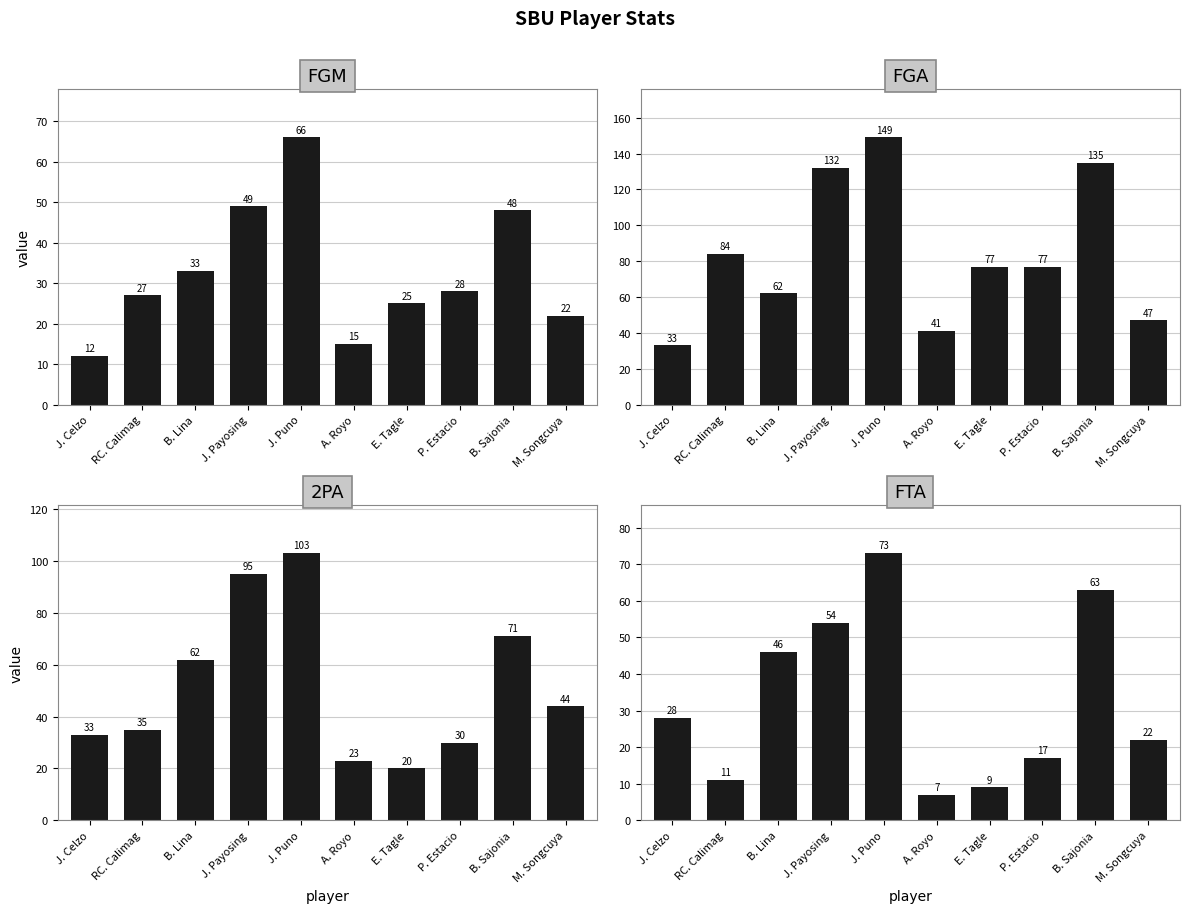

What is the difference between the maximum and minimum values in the FGM series?

54